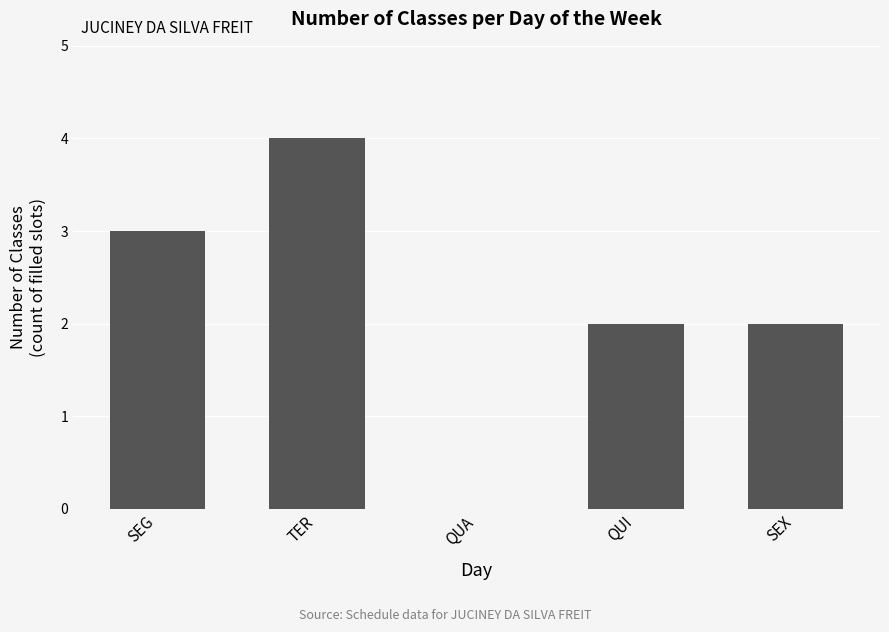

Reading right to left, transcribe all the data shown in this chart.

2	2	0	4	3